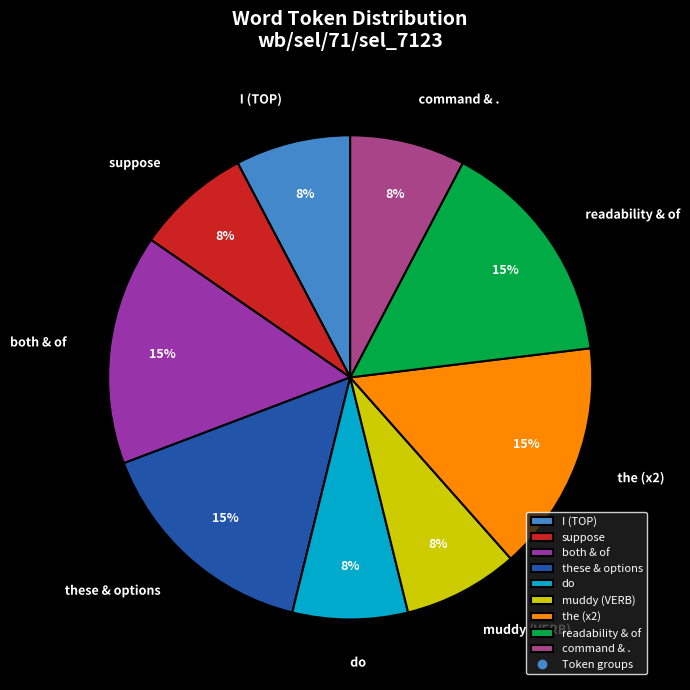

Count the number of slices in the pie.

9